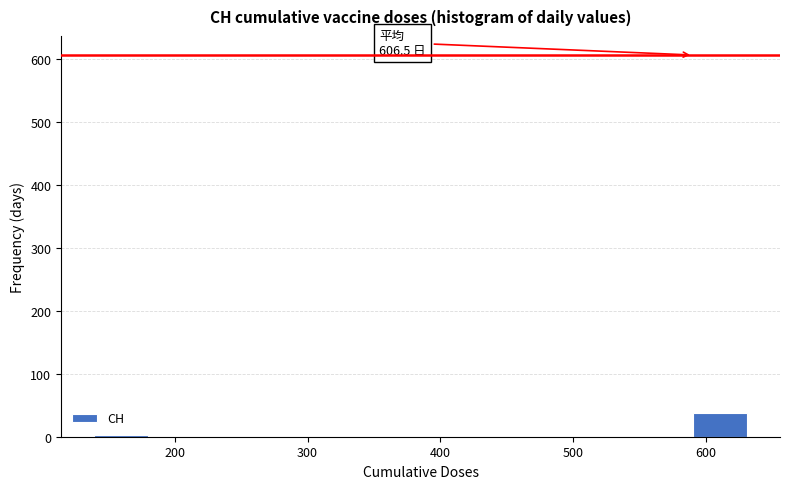

Which range on the x-axis has the tallest bar?

590 to 631